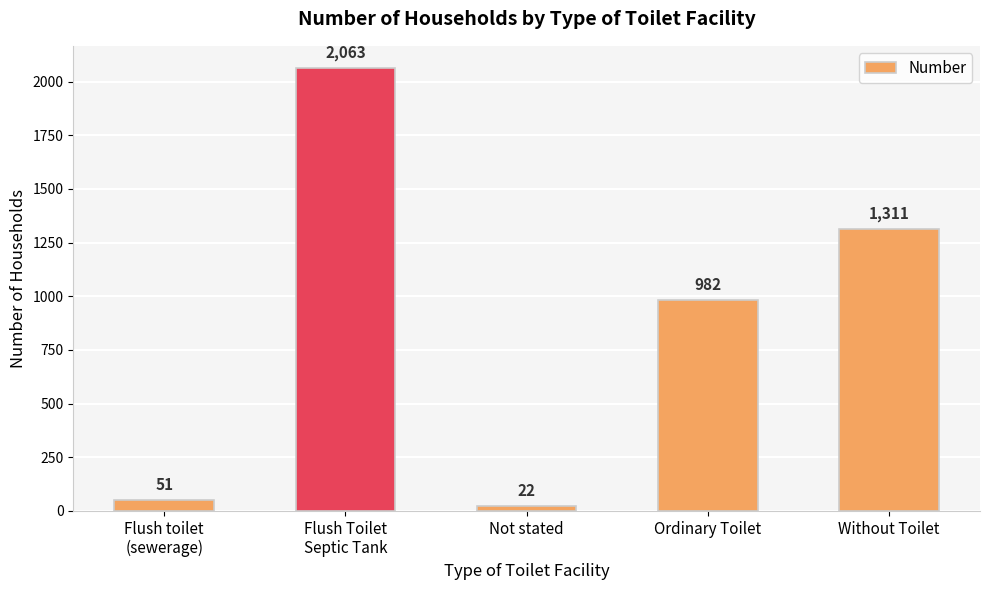

Which has a higher value, Without Toilet or Flush toilet
(sewerage)?

Without Toilet